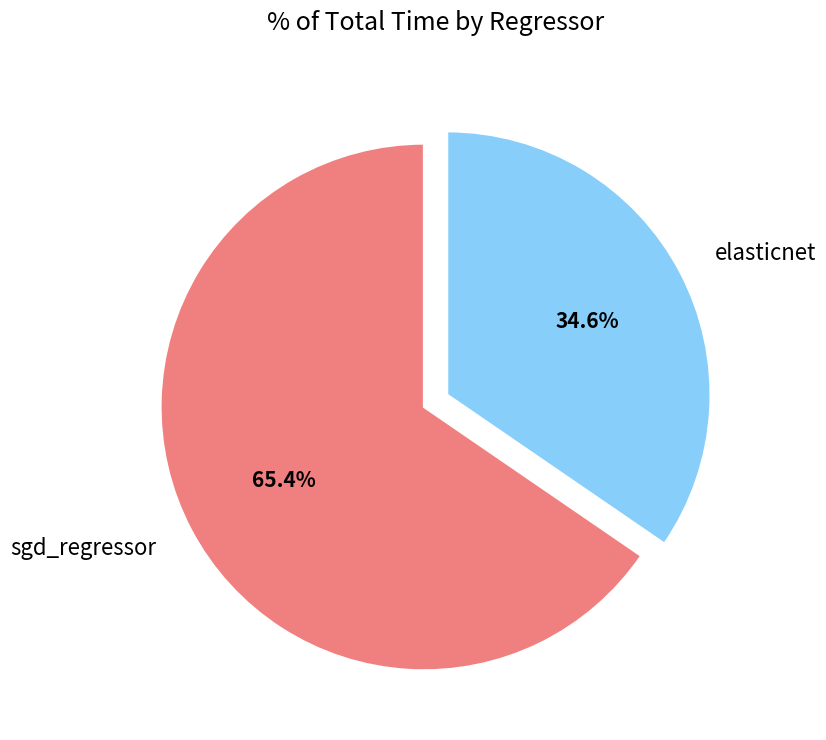

To the nearest percent, what is the difference between the sgd_regressor and elasticnet slice percentages?

31%